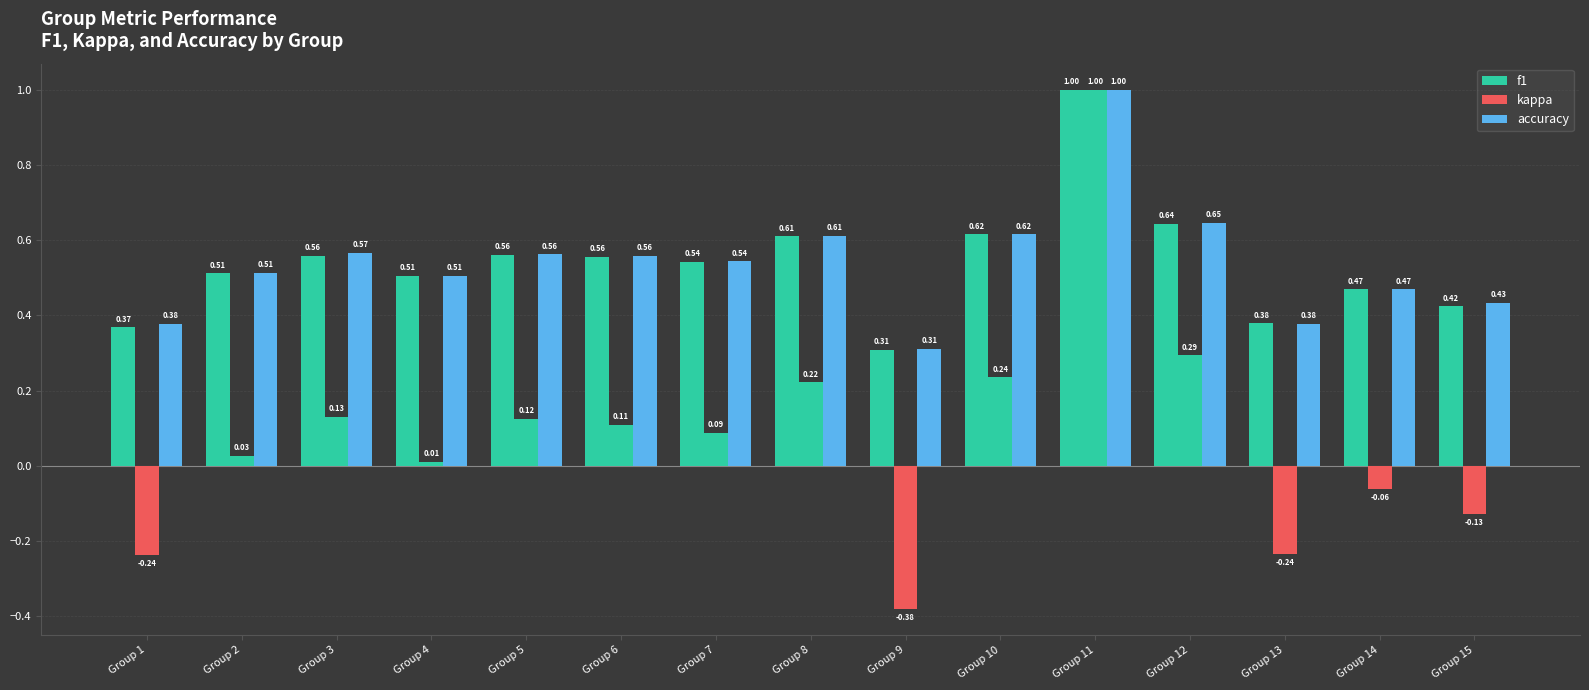

Which series has the largest range (max minus min)?

kappa